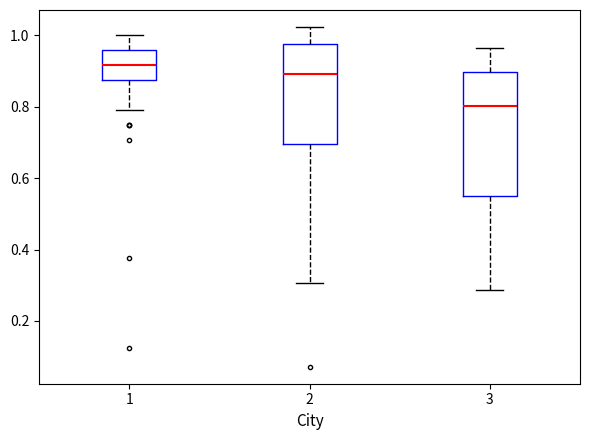

Reading left to right, transcribe this box plot: for each box, give where its median line is, the range the box spans, and where its two whiskers end, as read against the y-axis. The values are not printed on the chart, so give them approximately, as read against the axis.

1: median 0.92, box 0.88 to 0.96, whiskers 0.80 to 1.00
2: median 0.90, box 0.70 to 0.98, whiskers 0.30 to 1.02
3: median 0.80, box 0.54 to 0.90, whiskers 0.28 to 0.96